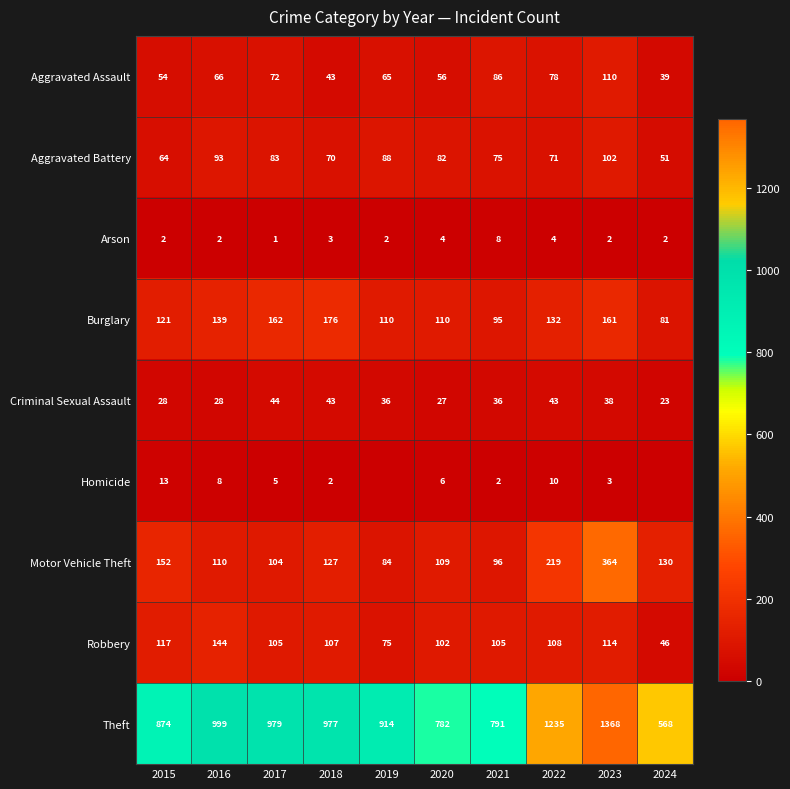

The value of Theft at 2017 is 282. True or false?

False